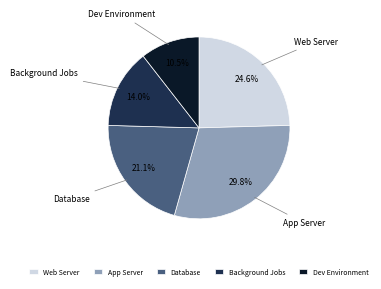

Rank the categories by value from highest to lowest.

App Server, Web Server, Database, Background Jobs, Dev Environment